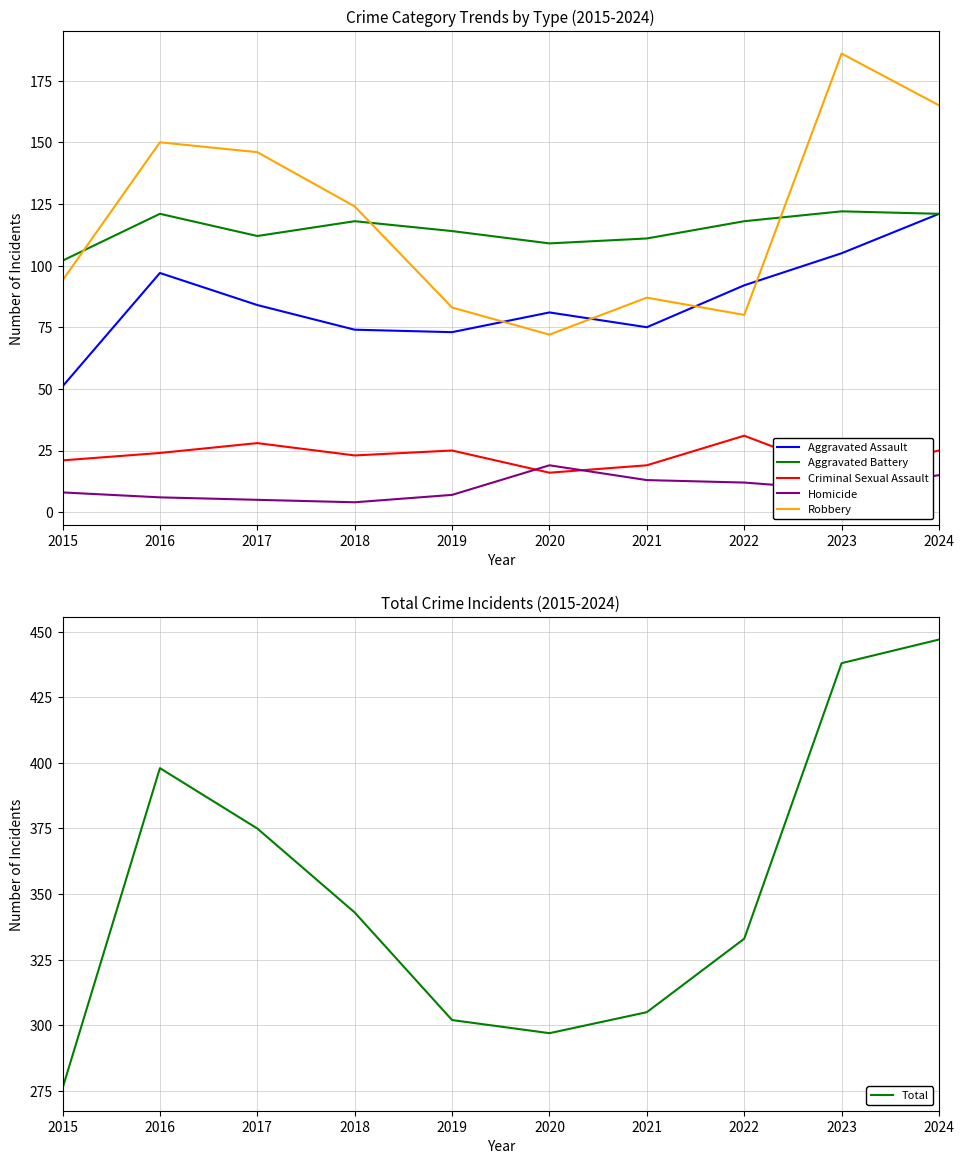

The Aggravated Assault series shows 167 at 2016. True or false?

False